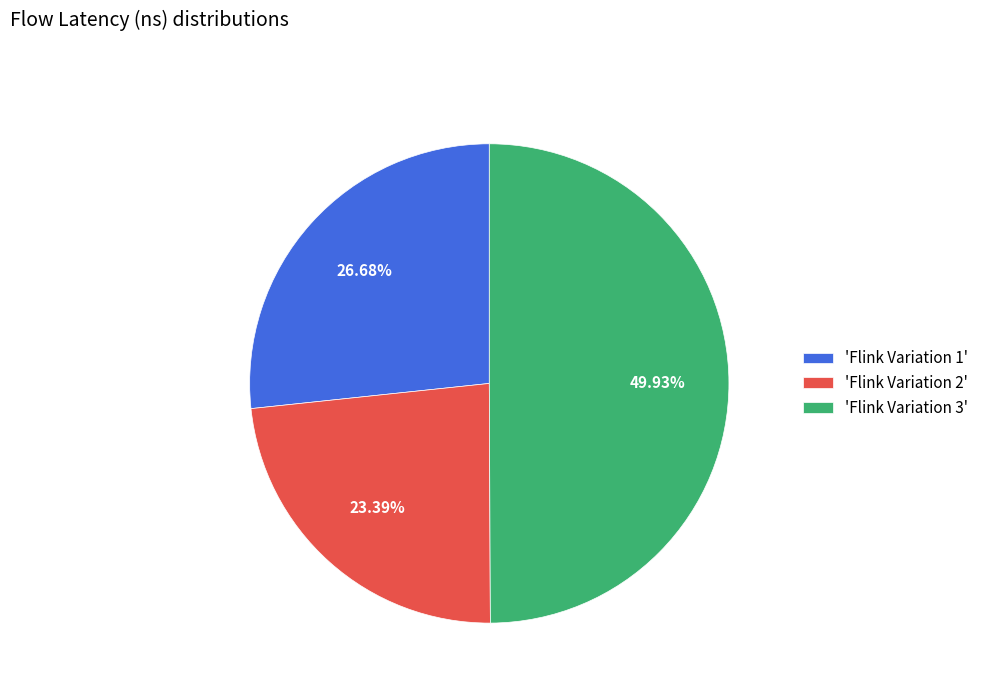

Does 'Flink Variation 1' account for over 50% of the chart?

No